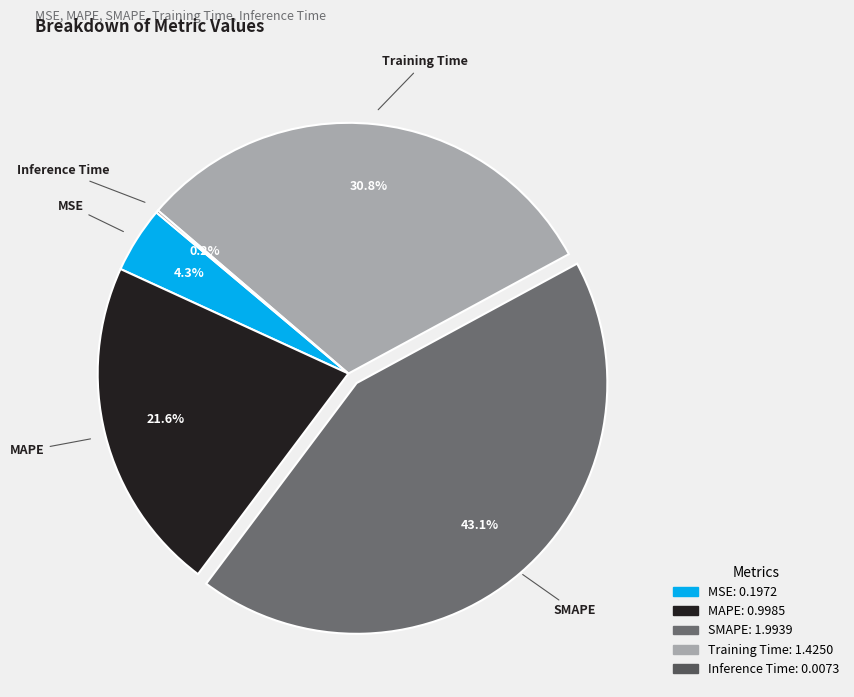

What is the largest slice in the pie chart?

SMAPE